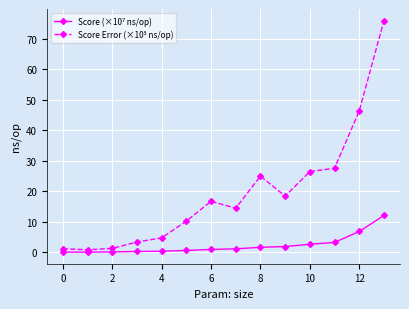

Is this an area chart (filled region under the line)?

No